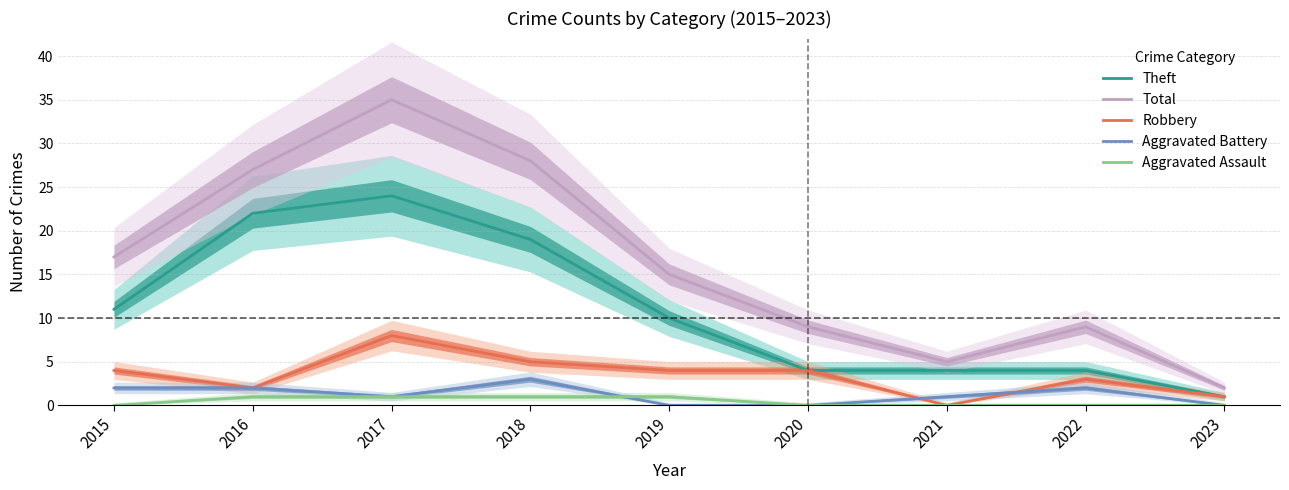

List the series in order of their peak value, highest first.

Total, Theft, Robbery, Aggravated Battery, Aggravated Assault